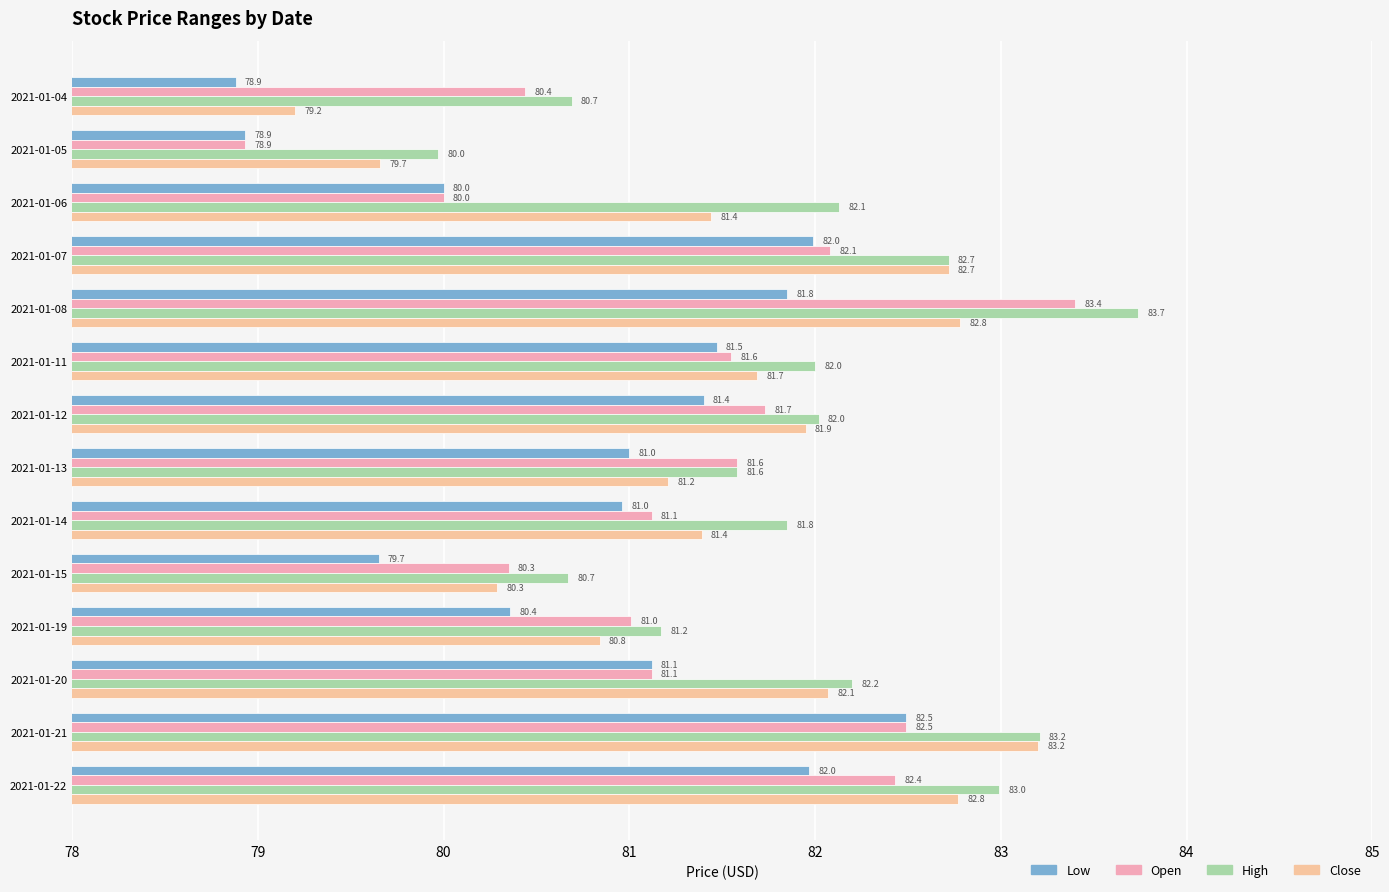

How many values in the Close series are below 81?

4